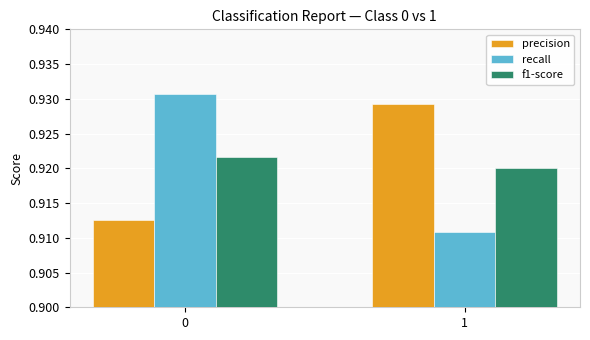

What is the sum of the f1-score values at 0 and 1?

1.8